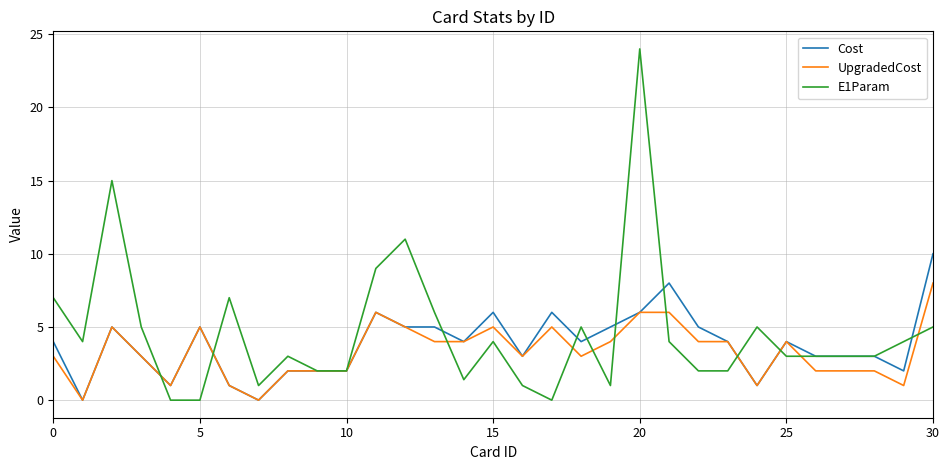

Reading left to right, extract all data points from this chart.

Cost: 4.0	0.0	5.0	3.0	1.0	5.0	1.0	0.0	2.0	2.0	2.0	6.0	5.0	5.0	4.0	6.0	3.0	6.0	4.0	5.0	6.0	8.0	5.0	4.0	1.0	4.0	3.0	3.0	3.0	2.0	10.0
UpgradedCost: 3.0	0.0	5.0	3.0	1.0	5.0	1.0	0.0	2.0	2.0	2.0	6.0	5.0	4.0	4.0	5.0	3.0	5.0	3.0	4.0	6.0	6.0	4.0	4.0	1.0	4.0	2.0	2.0	2.0	1.0	8.0
E1Param: 7.0	4.0	15.0	5.0	0.0	0.0	7.0	1.0	3.0	2.0	2.0	9.0	11.0	6.0	1.4	4.0	1.0	0.0	5.0	1.0	24.0	4.0	2.0	2.0	5.0	3.0	3.0	3.0	3.0	4.0	5.0